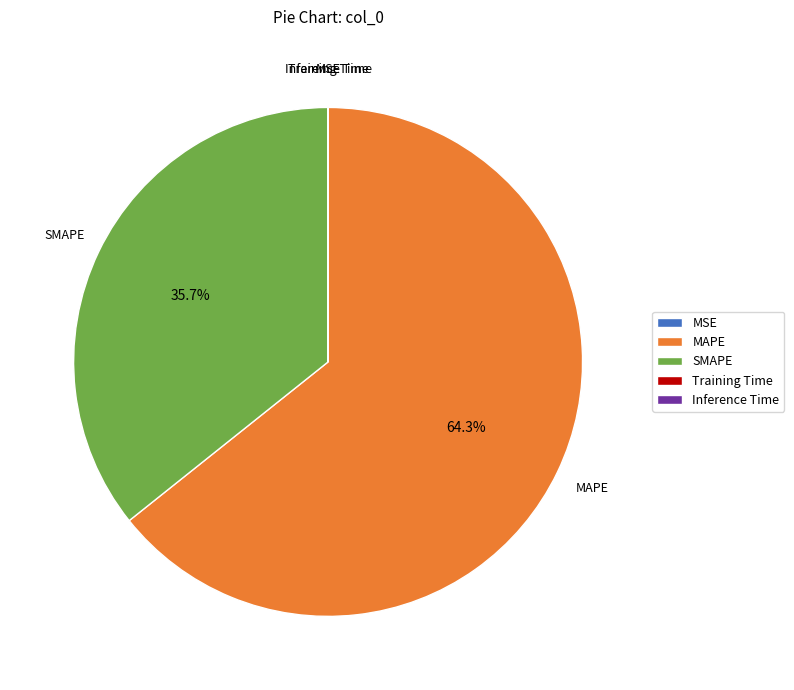

The SMAPE slice represents 36% of the pie. True or false?

True